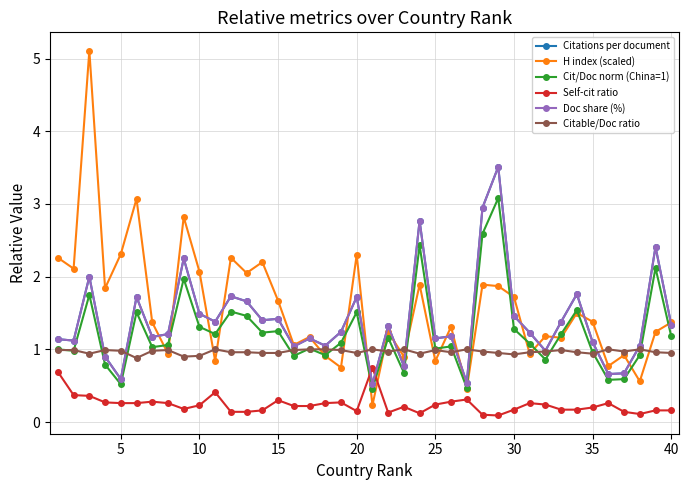

Does the chart have visible grid lines?

Yes